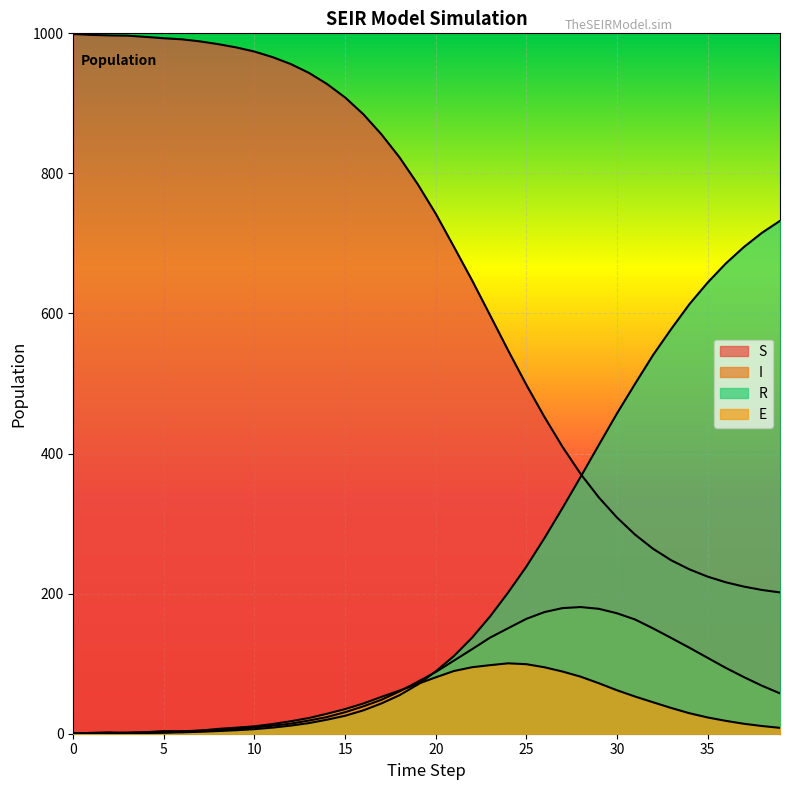

At 30, list the series in order from largest to smallest.

R, S, I, E